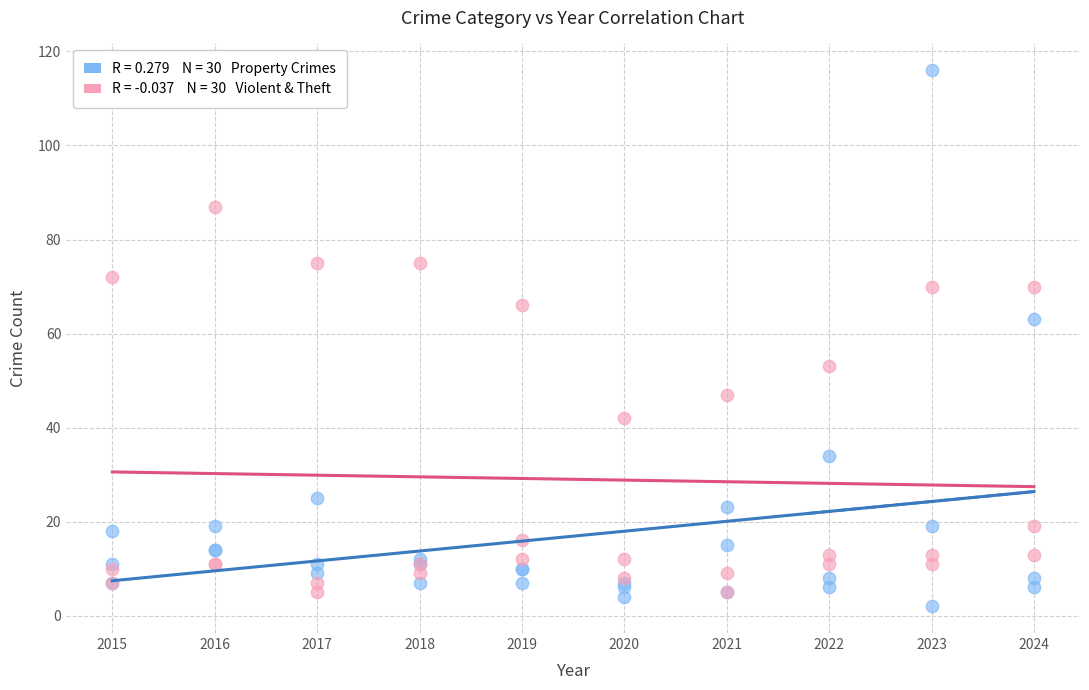

Across all series, what Y value is closest to 59?

63